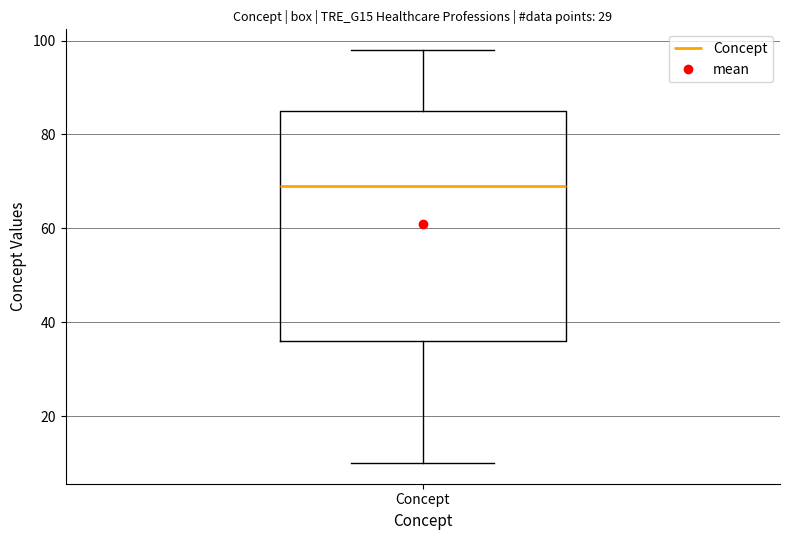

Transcribe this box plot: give where the median line is, the range the box spans, and where the two whiskers end, as read against the y-axis. The values are not printed on the chart, so give them approximately, as read against the axis.

median 70, box 36 to 86, whiskers 10 to 98